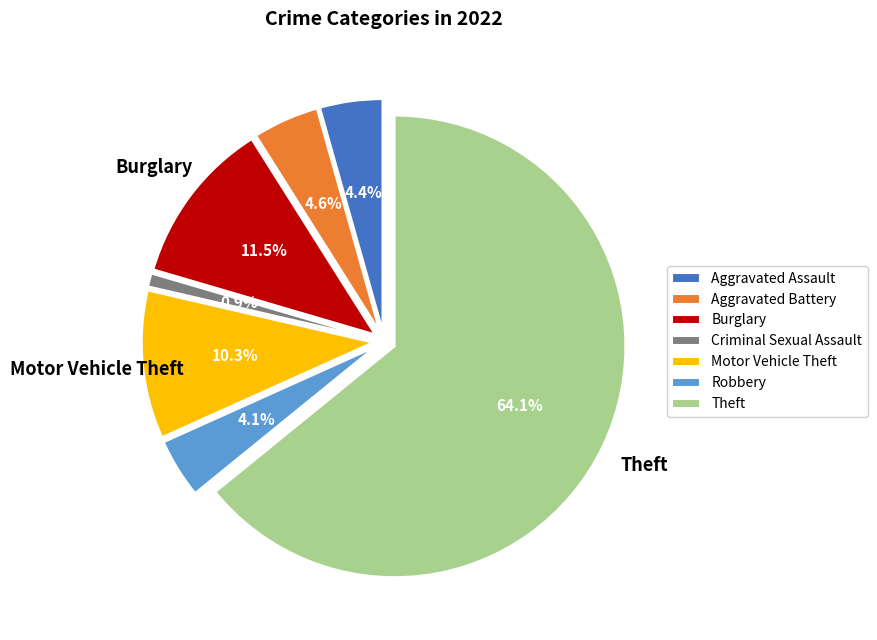

What percentage is the Robbery slice, to the nearest percent?

4%